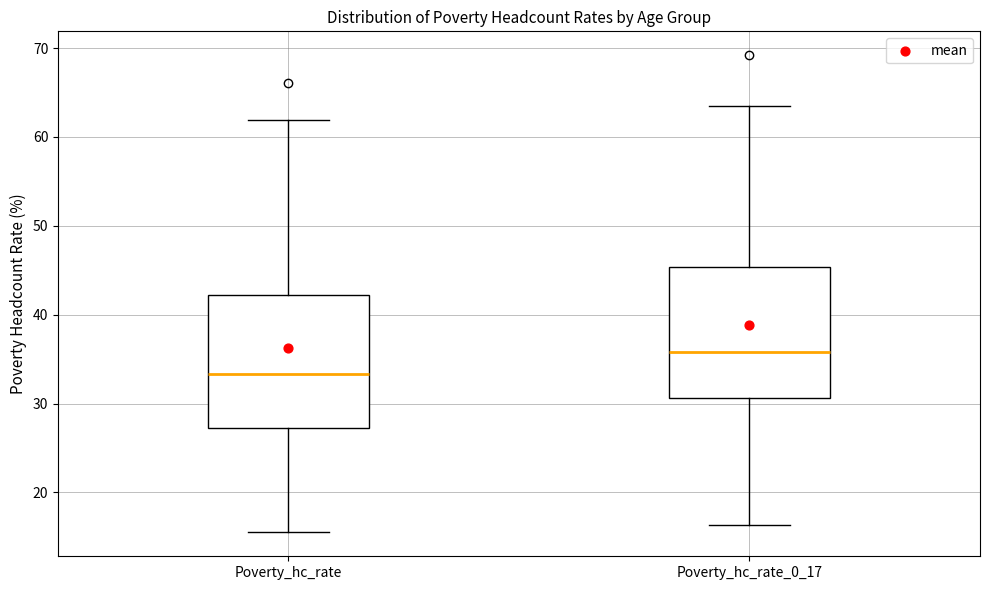

Where is the upper edge of the box for Poverty_hc_rate_0_17 on the y-axis? The values are not printed on the chart, so give them approximately, as read against the axis.

45